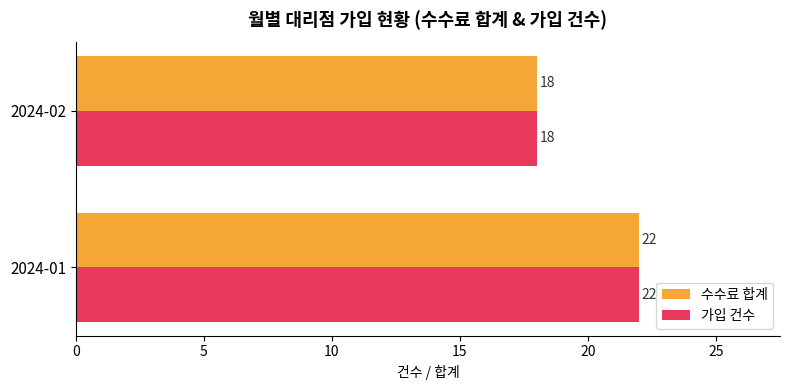

What is the sum of the 가입 건수 values at 2024-02 and 2024-01?

40